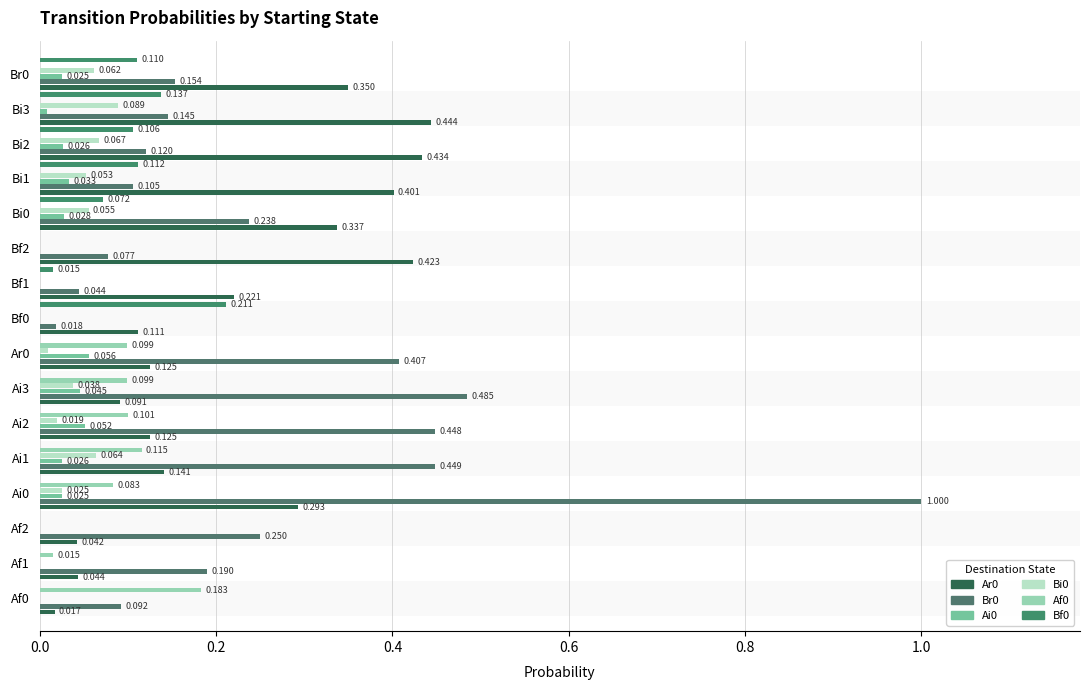

What is the difference between the second highest and second lowest values in the Af0 series?

0.1